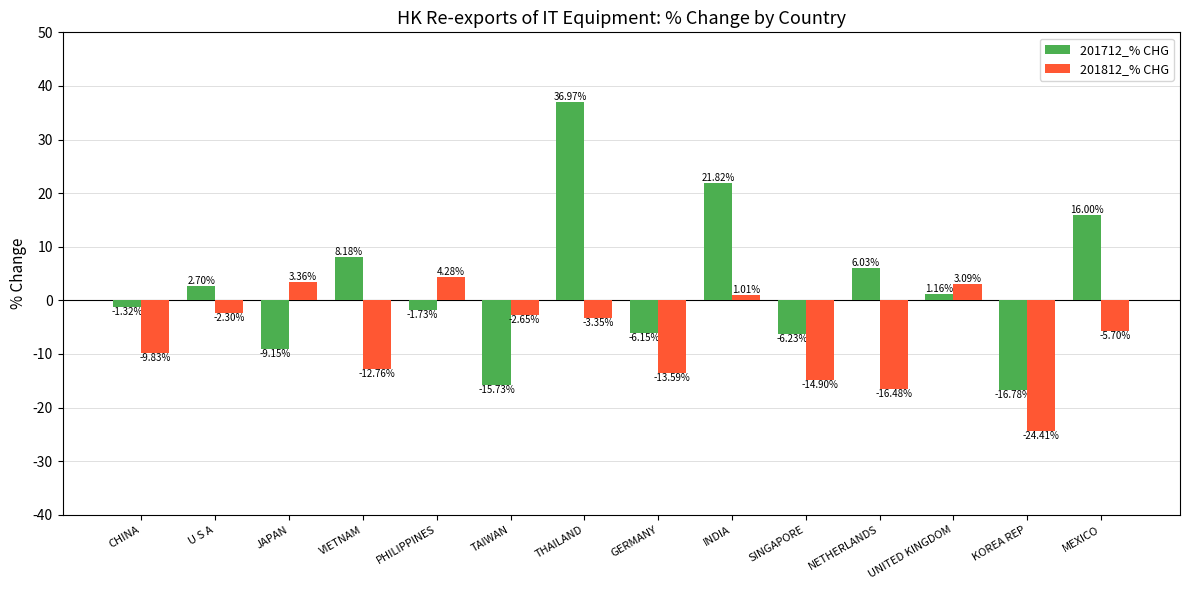

Does the chart contain stacked bars?

No